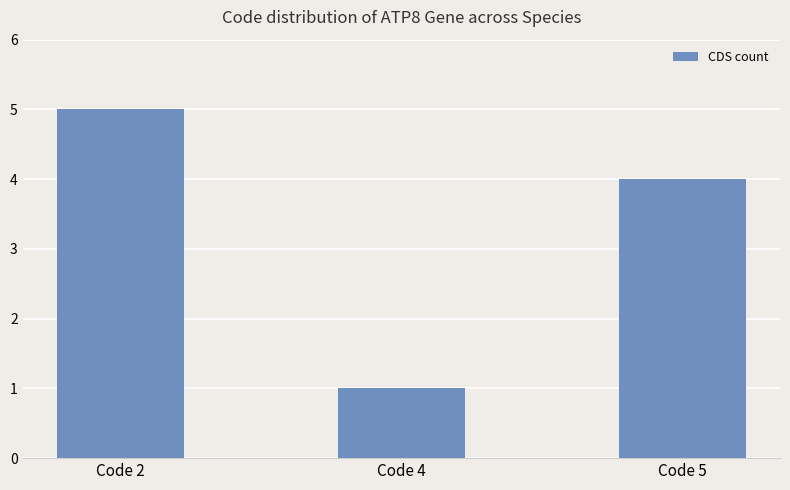

Count the number of data series in this chart.

1